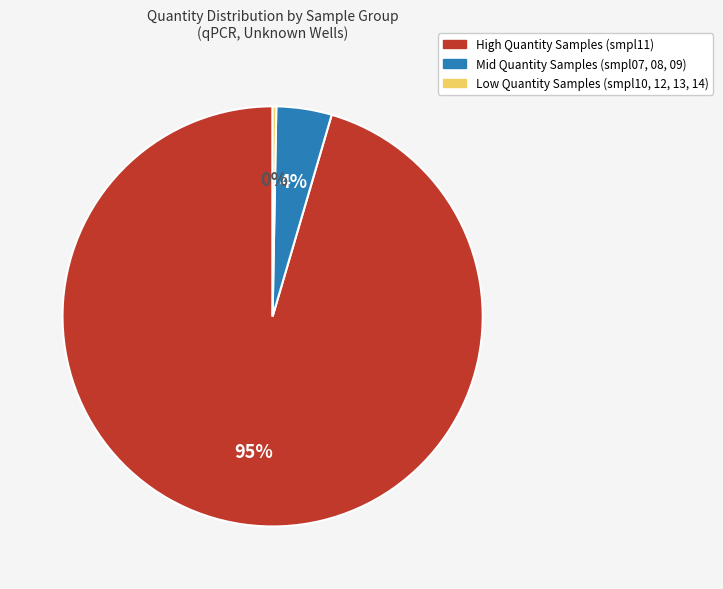

Rank the categories by value from highest to lowest.

High Quantity Samples (smpl11), Mid Quantity Samples (smpl07, 08, 09), Low Quantity Samples (smpl10, 12, 13, 14)